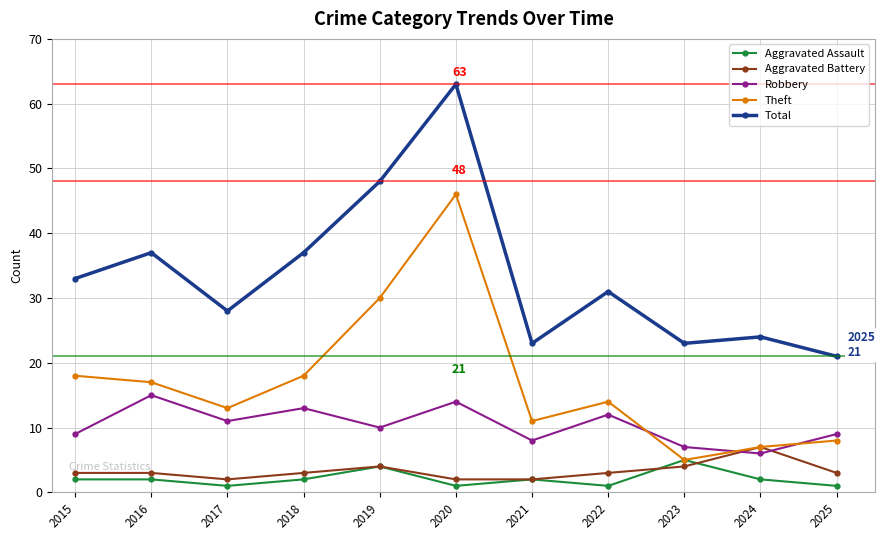

What is the approximate value of Total at 2025, to the nearest 5?

20